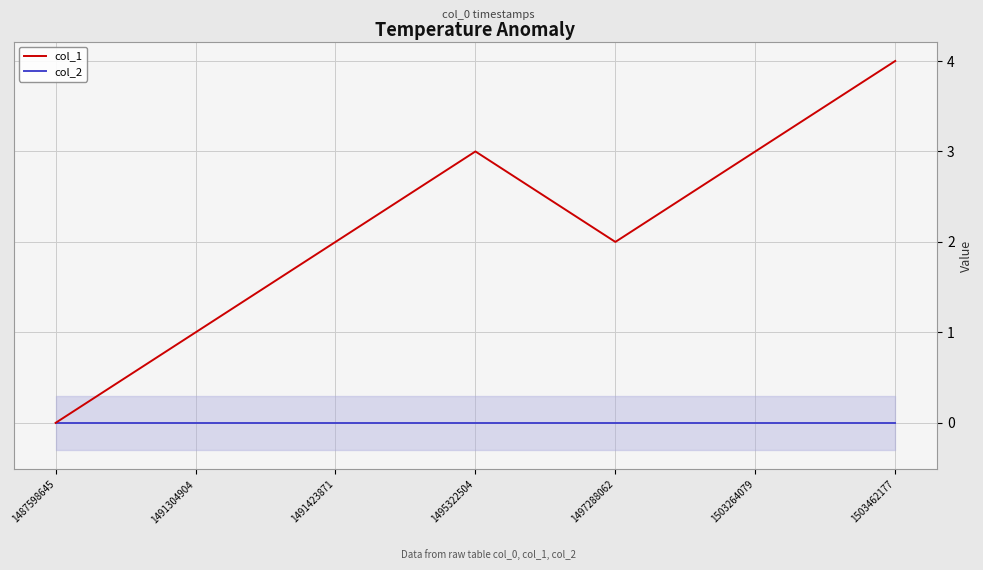

What is the value of the col_1 point at the 4th from the left?

3